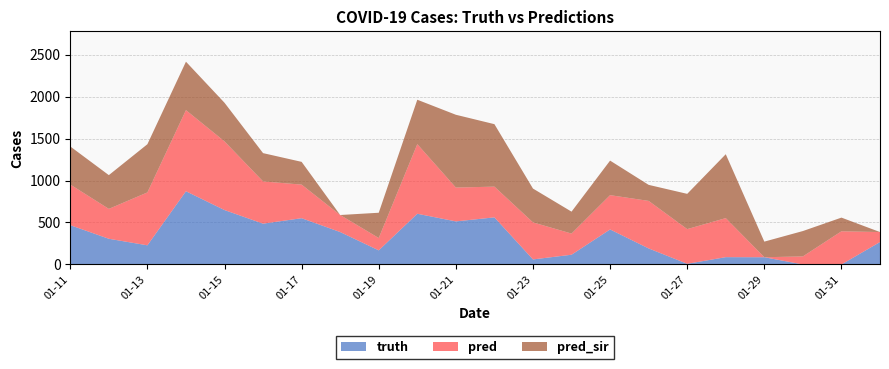

Reading left to right, what are all the values shown in this chart?

truth: 468.0	306.0	228.0	872.0	648.0	486.0	551.0	386.0	168.0	604.0	513.0	561.0	60.0	116.0	417.0	191.0	8.0	87.0	86.0	0.0	0.0	267.0
pred: 484.0	356.0	630.0	966.0	818.0	503.0	400.0	203.0	147.0	829.0	403.0	366.0	441.0	252.0	408.6	566.0	413.0	465.0	0.0	96.0	395.0	119.0
pred_sir: 453.5	402.0	574.0	577.0	460.0	337.0	271.0	0.0	301.0	529.0	867.0	744.0	403.0	261.0	411.3	191.0	420.0	761.0	186.0	302.0	163.0	0.0